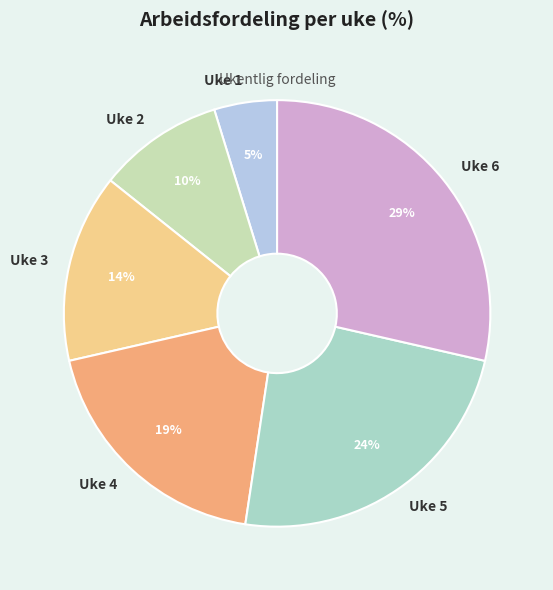

Which category has the biggest portion of the pie?

Uke 6